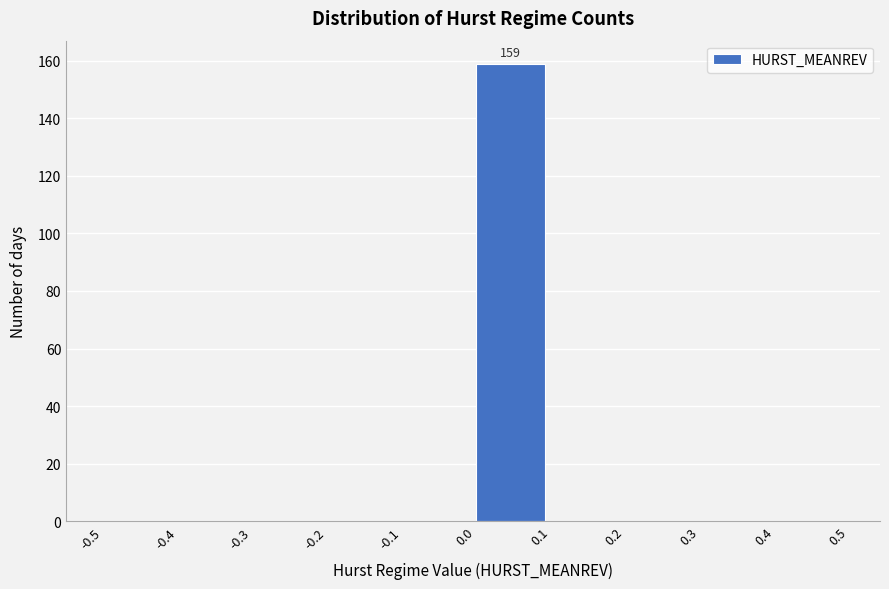

Over which range of the x-axis is the bar tallest?

0.0 to 0.1